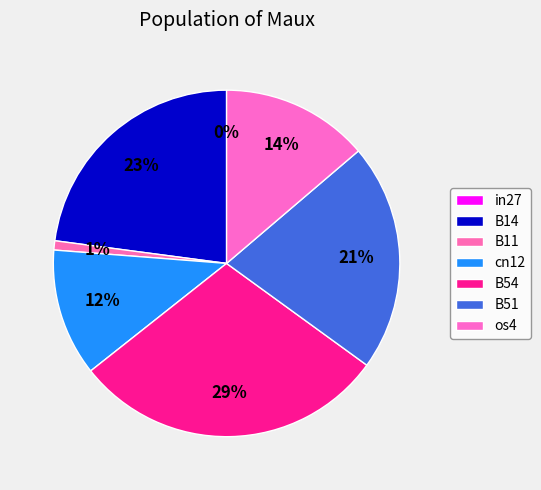

To the nearest percent, what is the combined percentage of B14 and B11?

24%